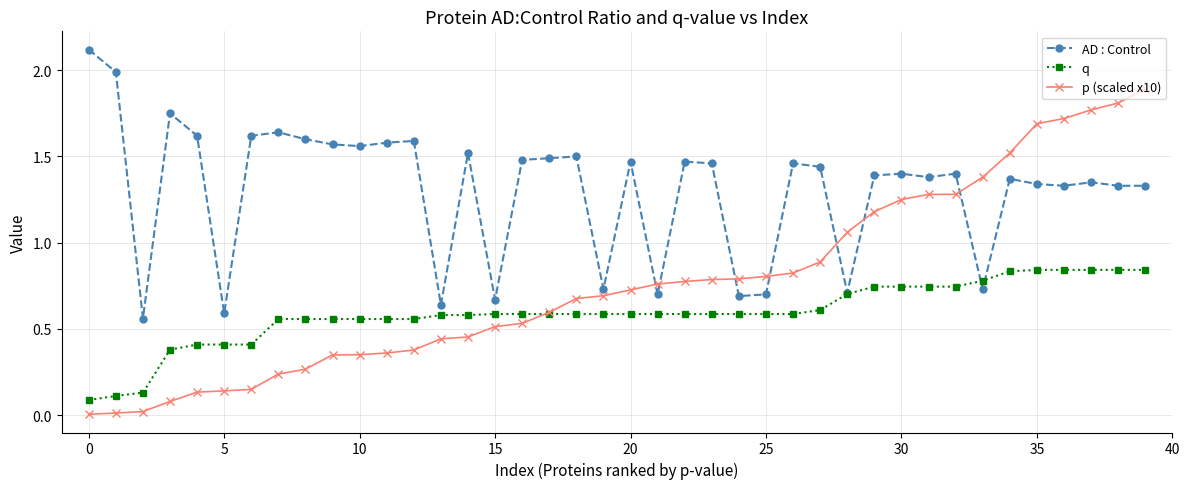

What are all the series names shown in the legend?

AD : Control, q, p (scaled x10)